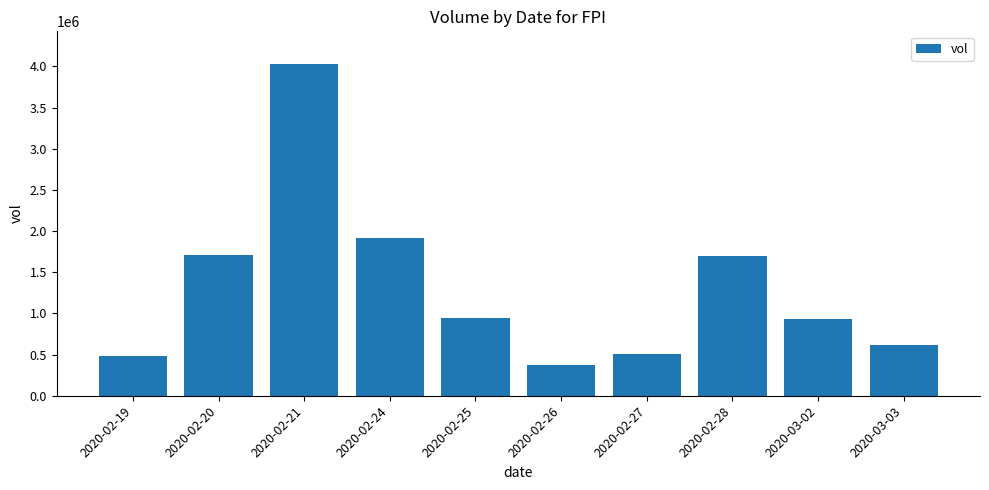

Where does the data first go above 946800?

2020-02-20